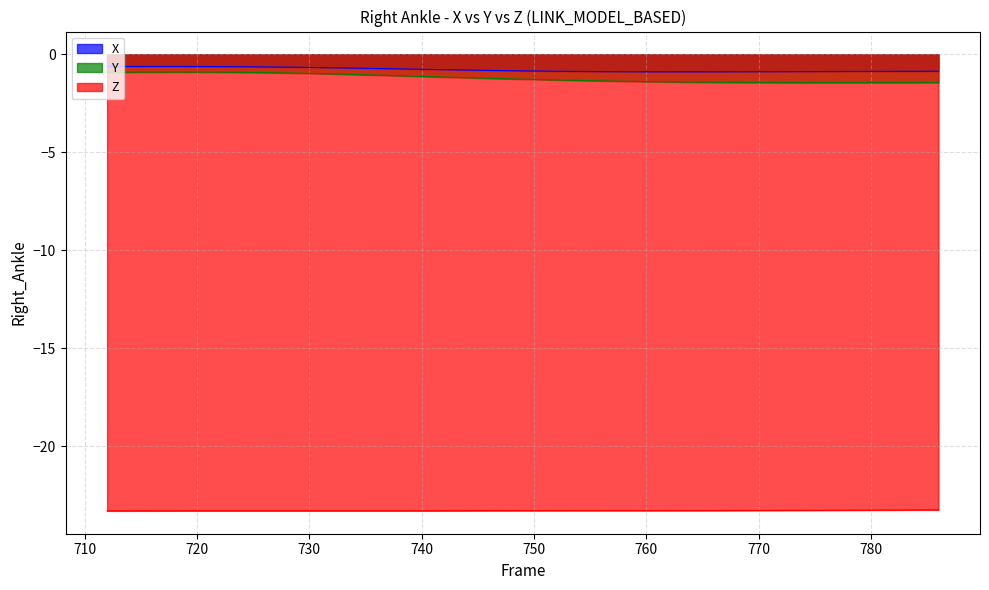

Which series has the largest total across all categories?

X